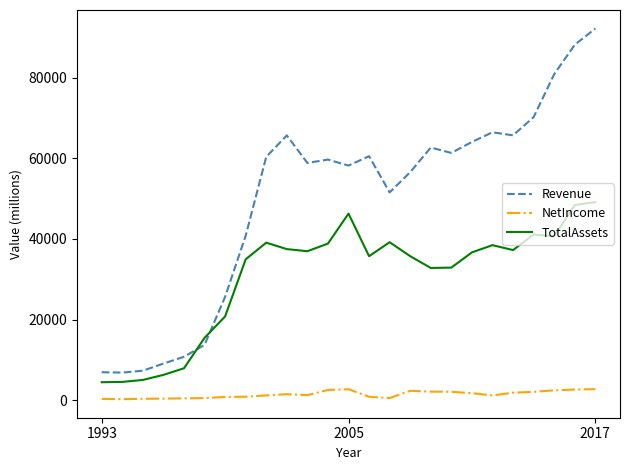

True or false: NetIncome and TotalAssets intersect in this chart.

False